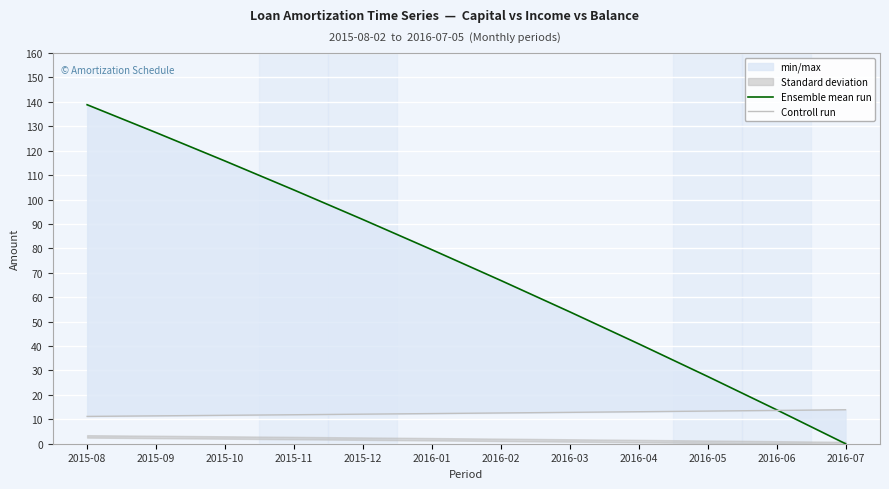

Between 2016-03 and 2016-04, which series saw the biggest shift?

Ensemble mean run